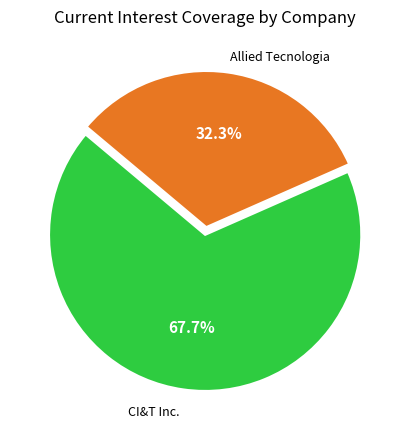

Does any single category account for the majority?

Yes